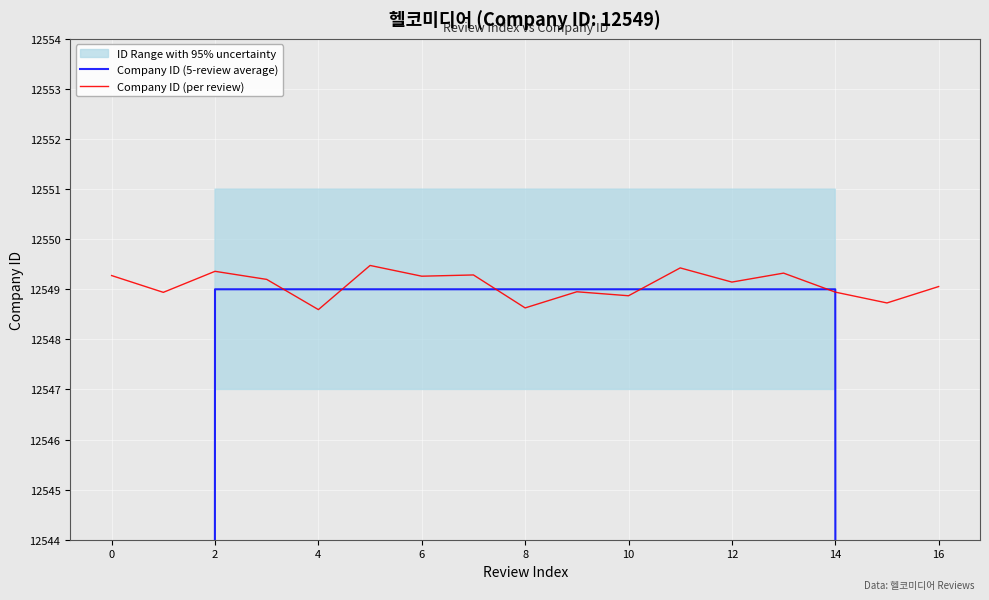

The value of Company ID (per review) at 2 is 12549.4. True or false?

True